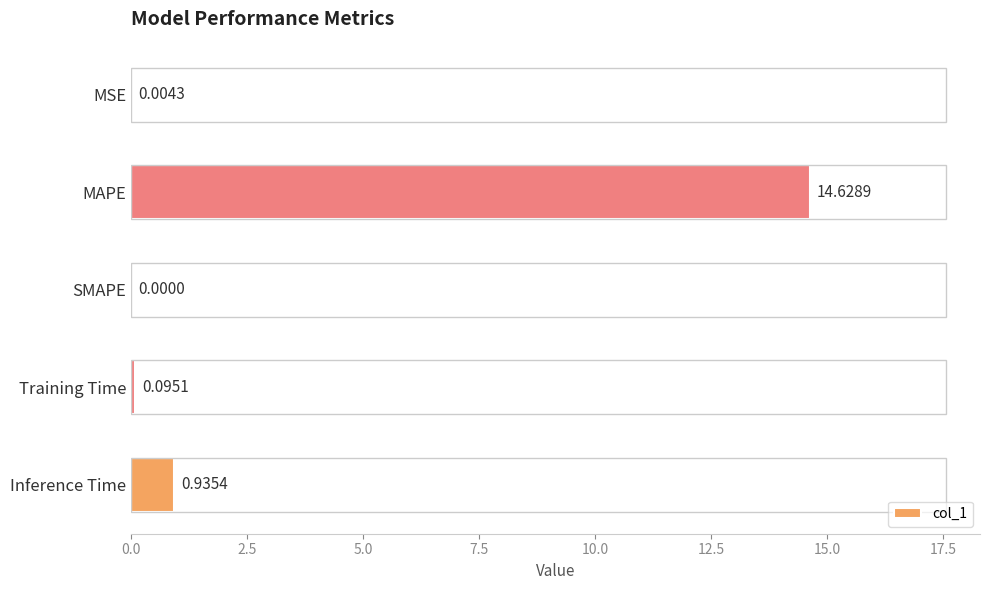

At which label is the value closest to 7?

Inference Time